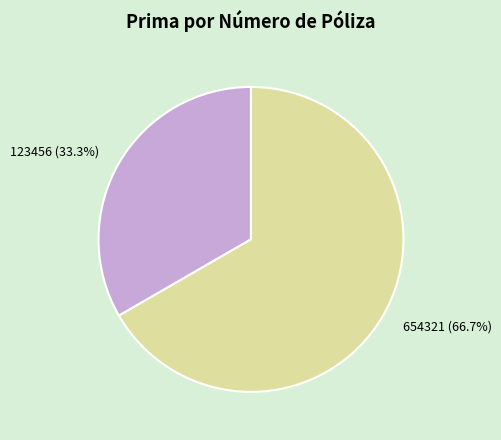

What is the total percentage of 654321 and 123456?

100.0%